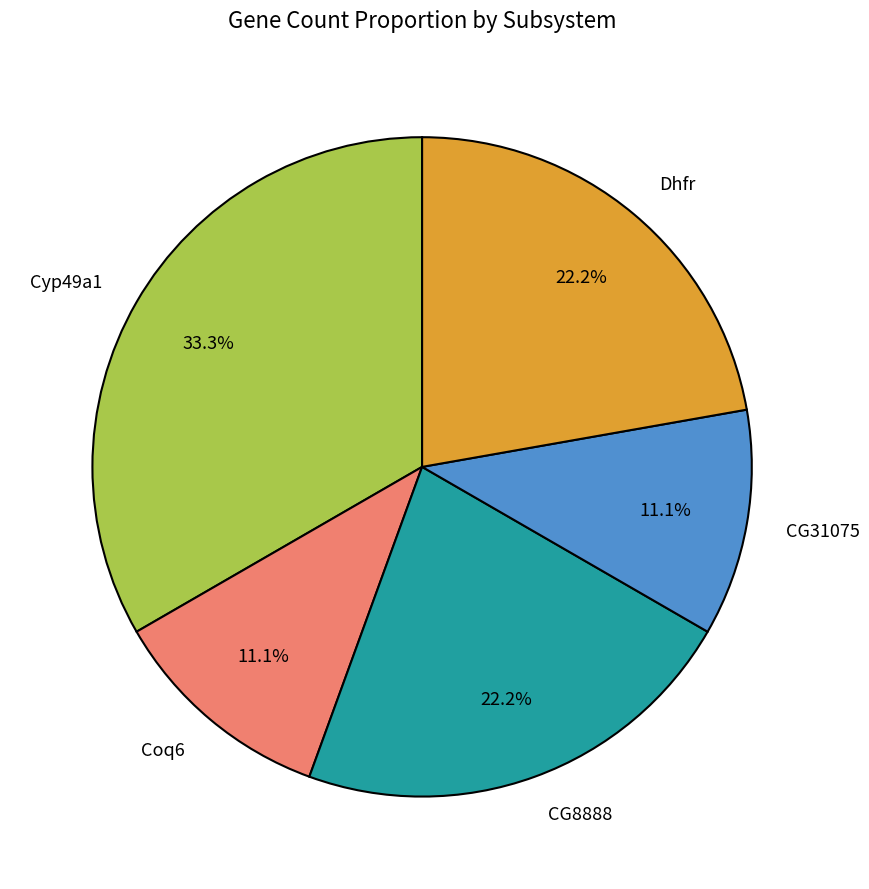

What percentage is the Cyp49a1 slice, to the nearest percent?

33%